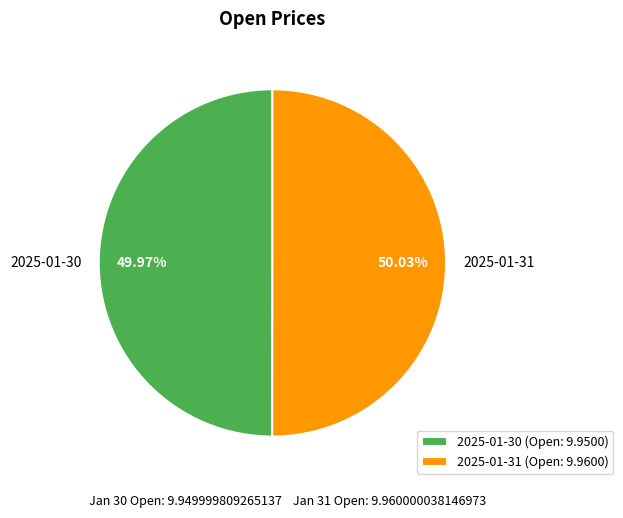

Is there a majority slice in this chart?

Yes